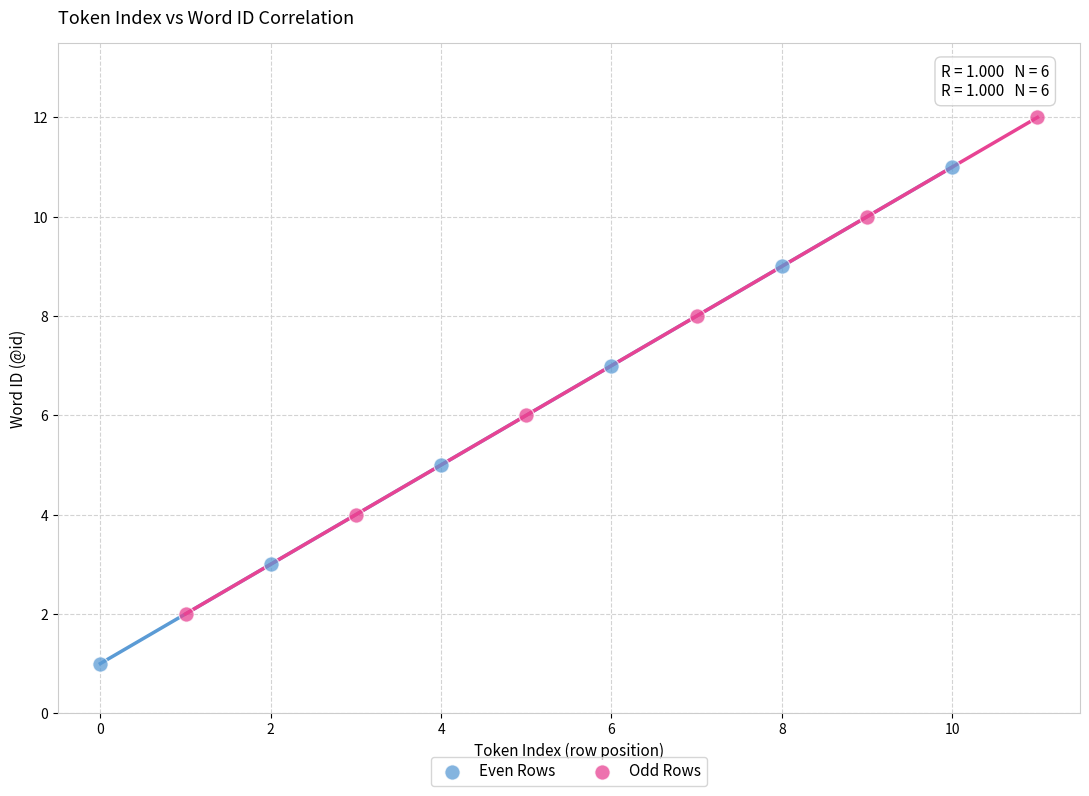

Which series contains the lowest Y value?

Even Rows